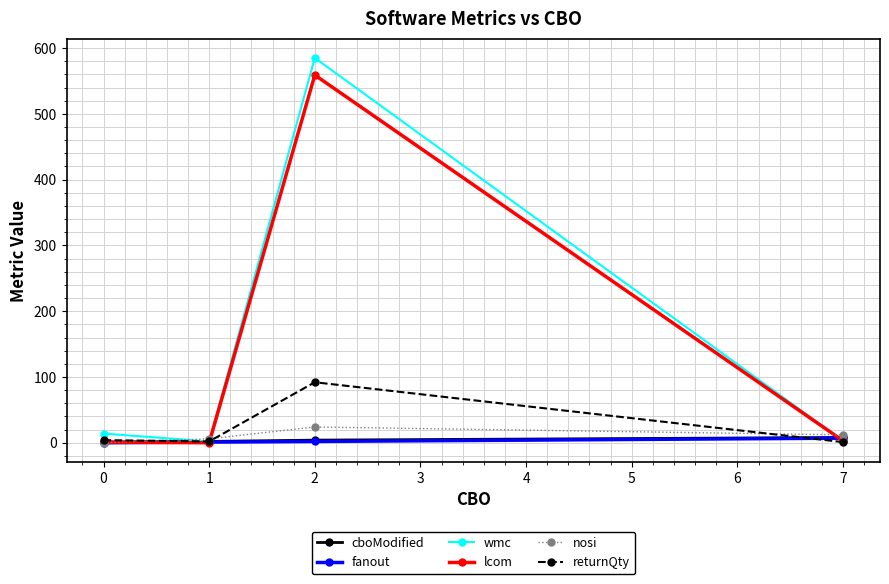

The returnQty series shows 4 at 0. True or false?

True